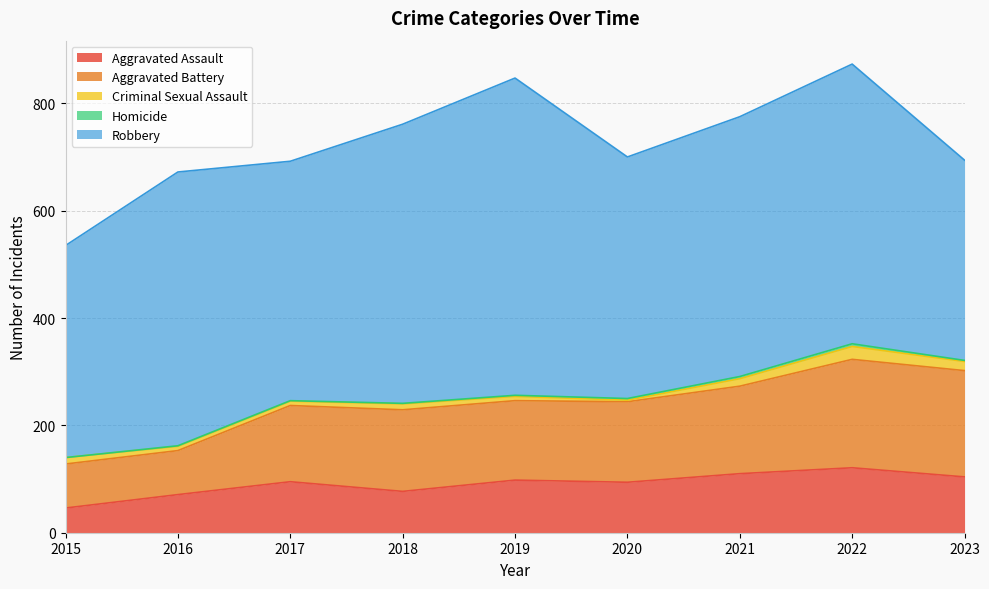

The value of Robbery at 2020 is 450. True or false?

True